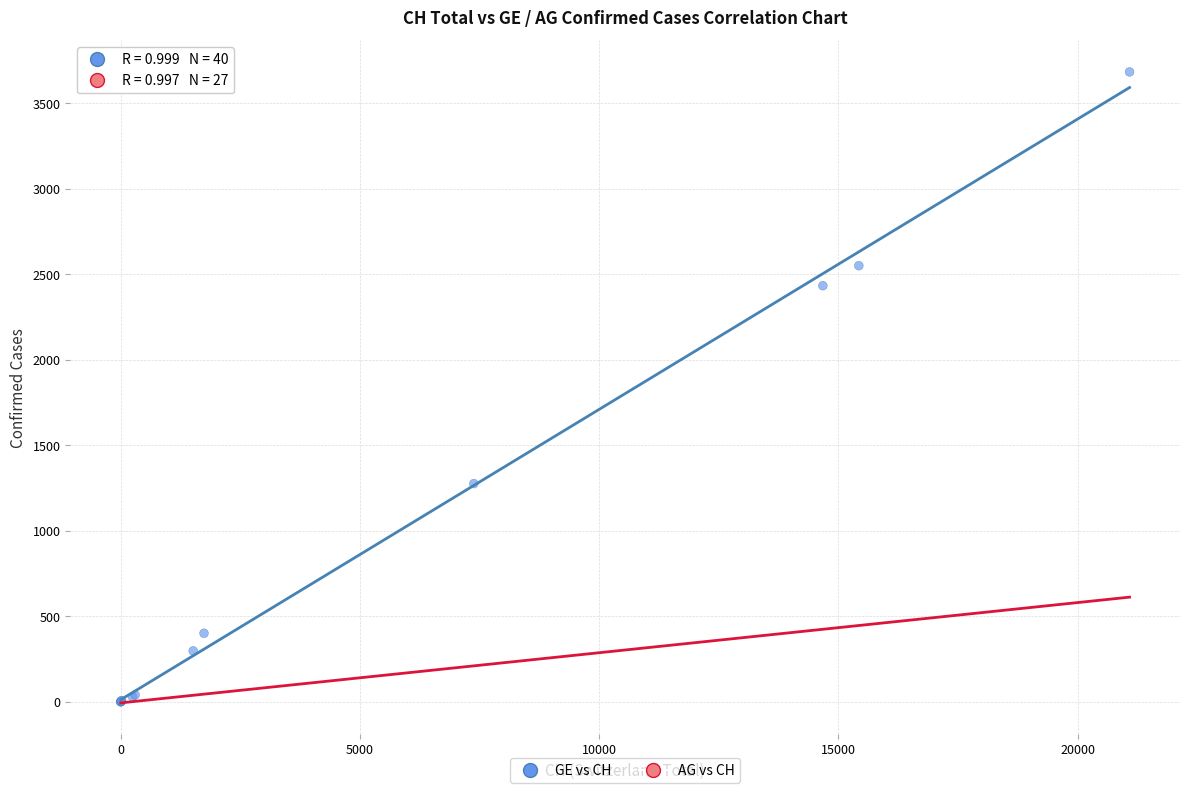

Which series contains the highest Y value?

GE vs CH